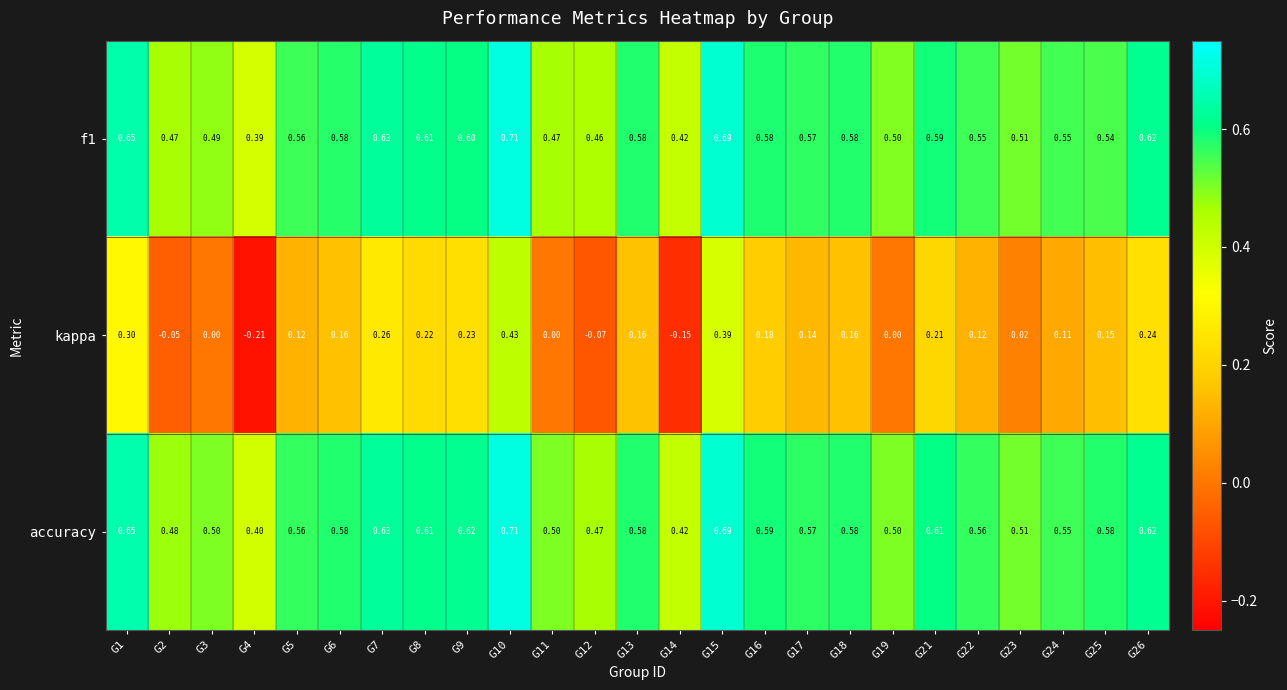

Which series changed the most between G10 and G24?

kappa